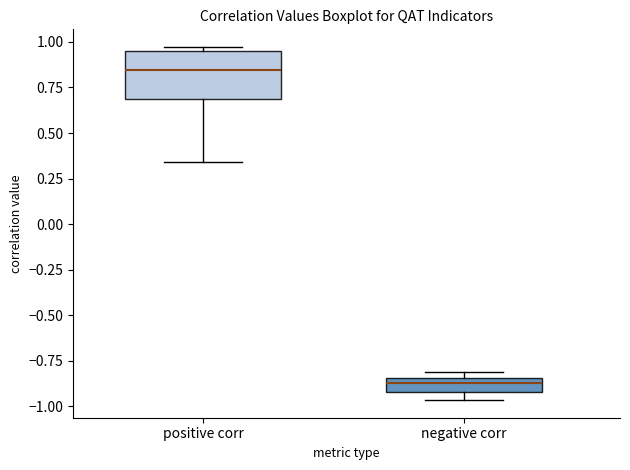

Where is the lower edge of the box for negative corr on the y-axis? The values are not printed on the chart, so give them approximately, as read against the axis.

-0.90